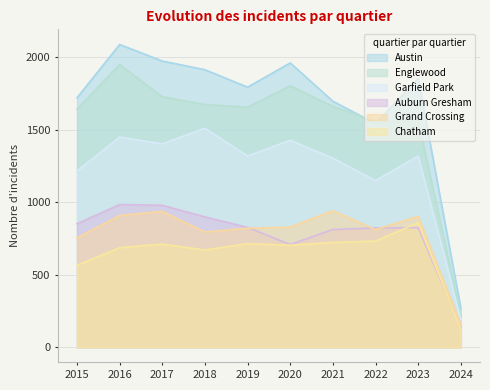

Where do Auburn Gresham and Grand Crossing first cross each other?

2019 and 2020